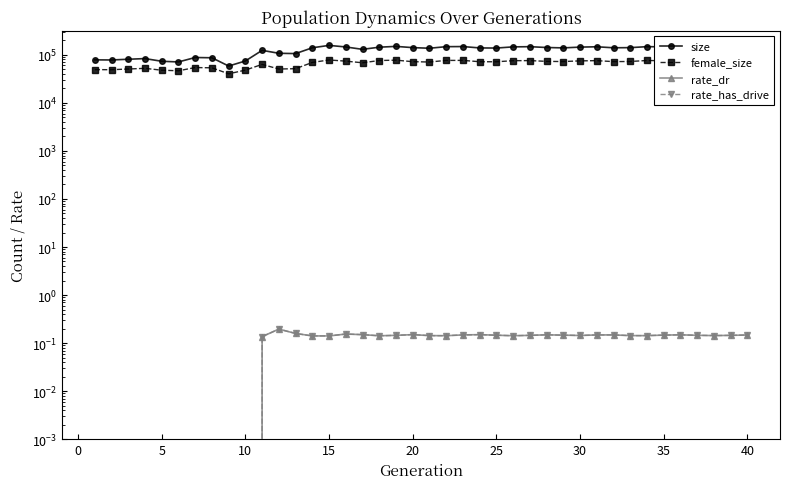

What is the difference between the second highest and minimum values in the female_size series?

37256.0